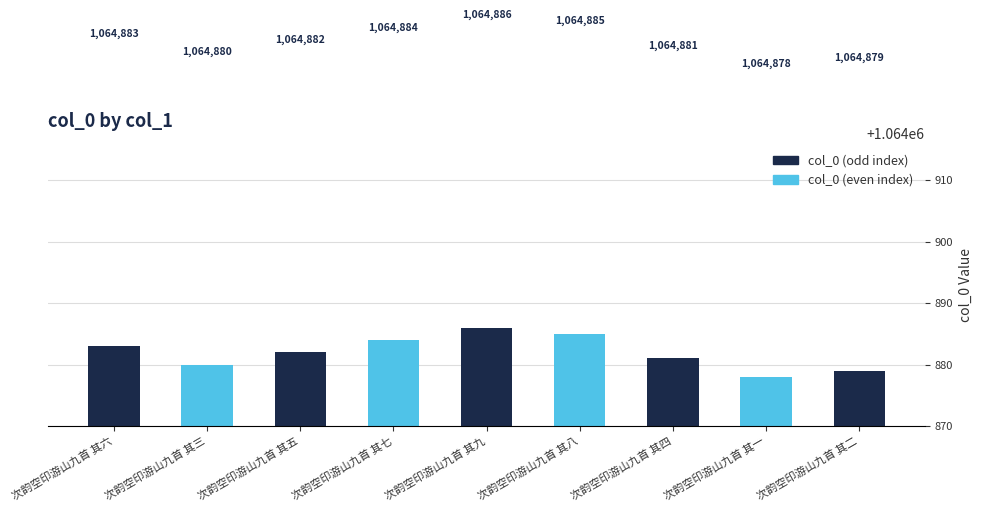

Are the bars horizontal?

No